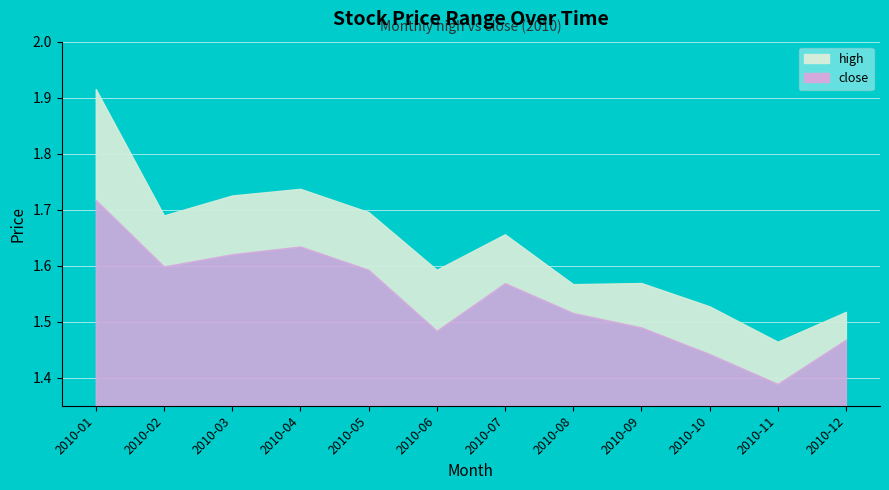

At which category does high reach its first local peak?

2010-04